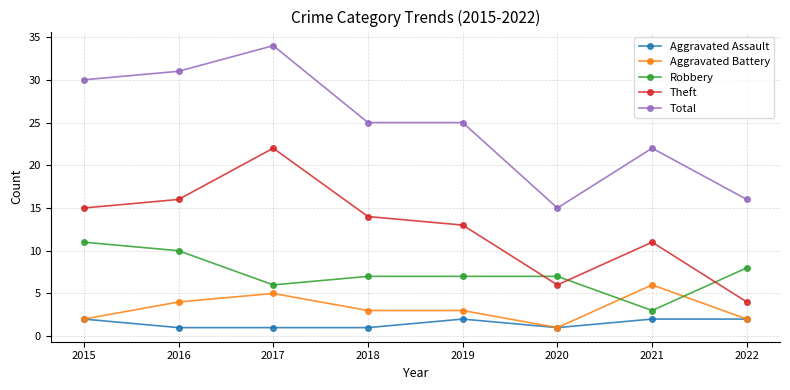

What is the maximum value for Aggravated Assault?

2